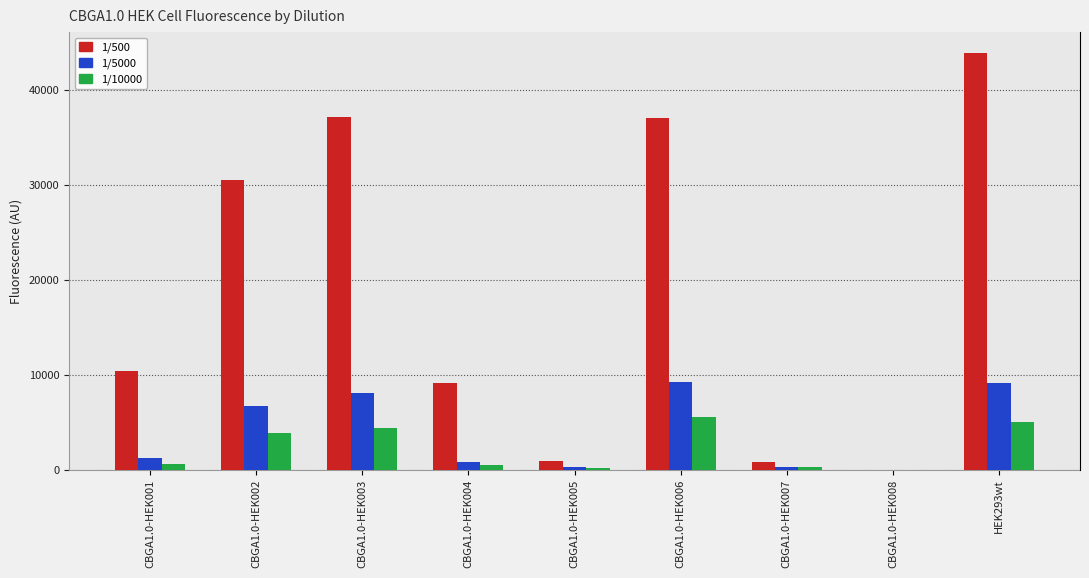

Count the number of categories in the chart.

9